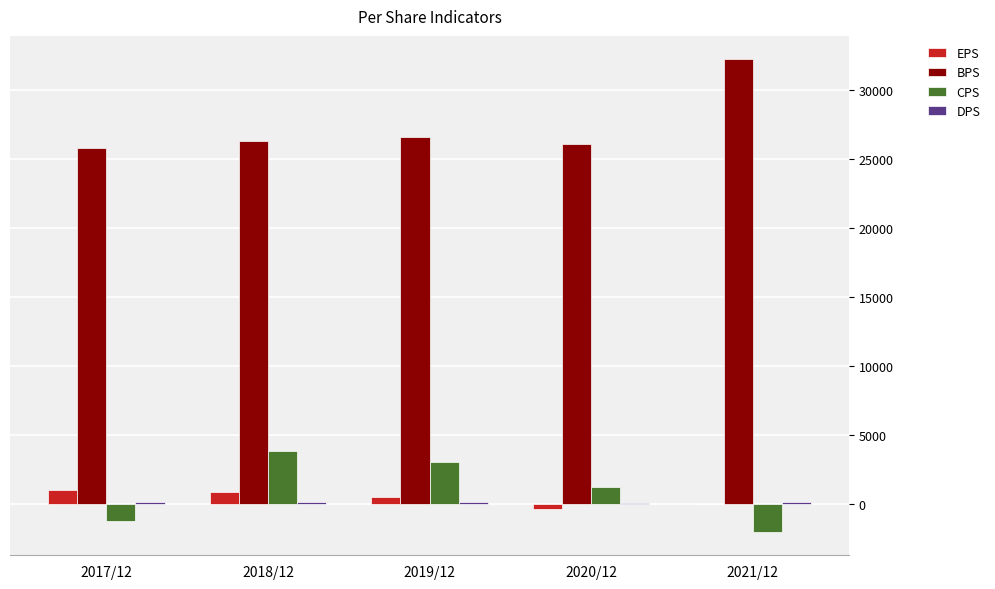

Which series has the largest total across all categories?

BPS